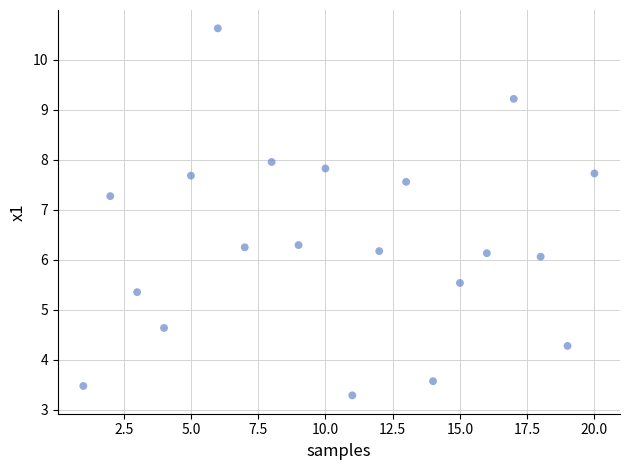

How many data points are displayed?

20